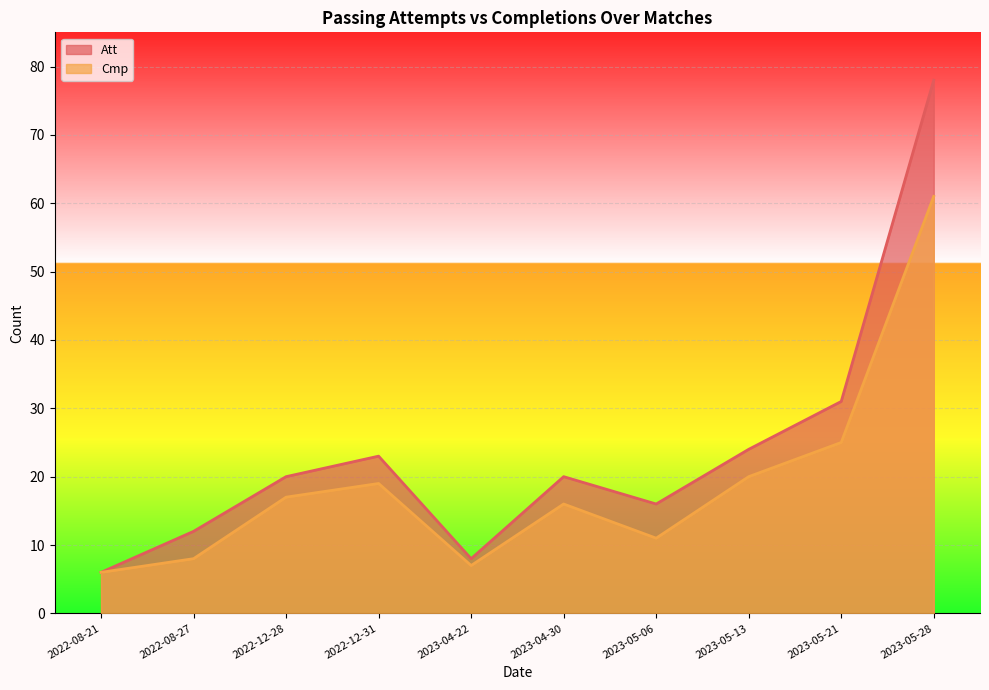

What is the difference between the Att values at 2023-05-28 and 2023-05-21?

47